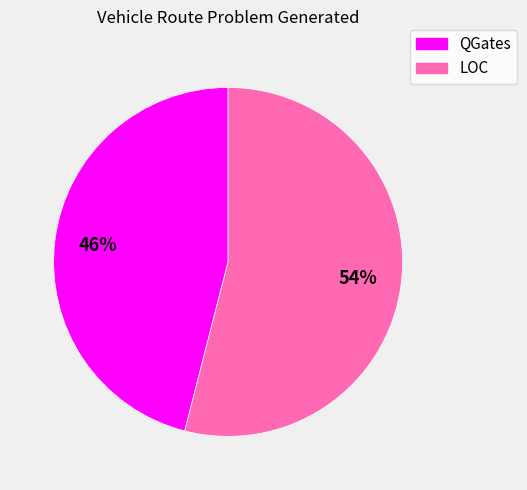

True or false: QGates accounts for 46% of the total.

True